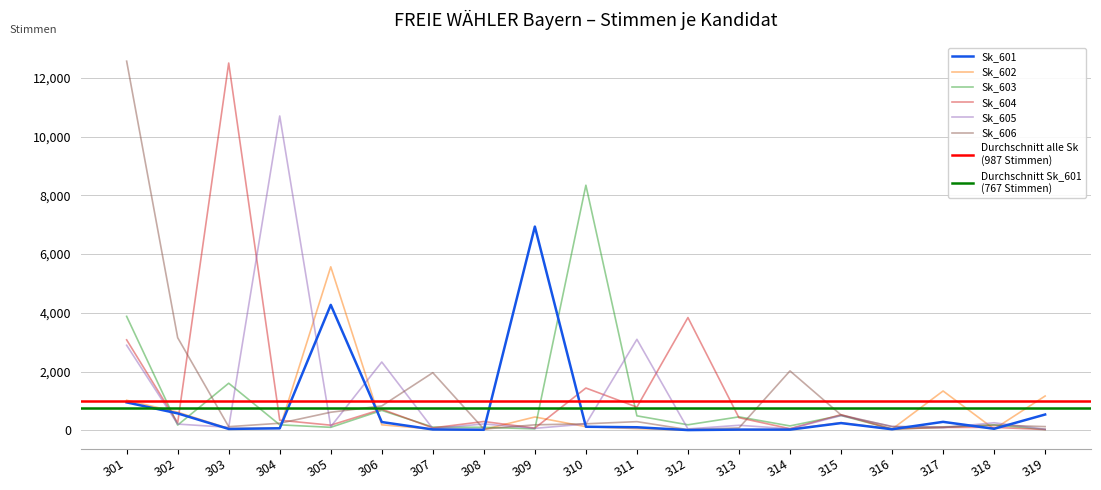

Reading left to right, extract all data points from this chart.

Sk_601: 949	574	45	67	4269	280	27	16	6935	119	102	6	22	21	244	34	286	50	536
Sk_602: 1021	615	60	65	5566	185	39	24	452	121	55	11	17	32	258	38	1337	41	1166
Sk_603: 3878	176	1601	184	100	676	108	100	47	8344	491	186	456	147	504	44	98	183	27
Sk_604: 3078	253	12505	342	173	716	80	297	73	1438	788	3837	427	53	530	40	95	98	25
Sk_605: 2894	210	100	10702	122	2324	56	215	65	213	3096	45	169	51	498	132	89	255	34
Sk_606: 12568	3152	122	238	613	828	1960	41	185	220	293	21	80	2021	522	123	115	176	124